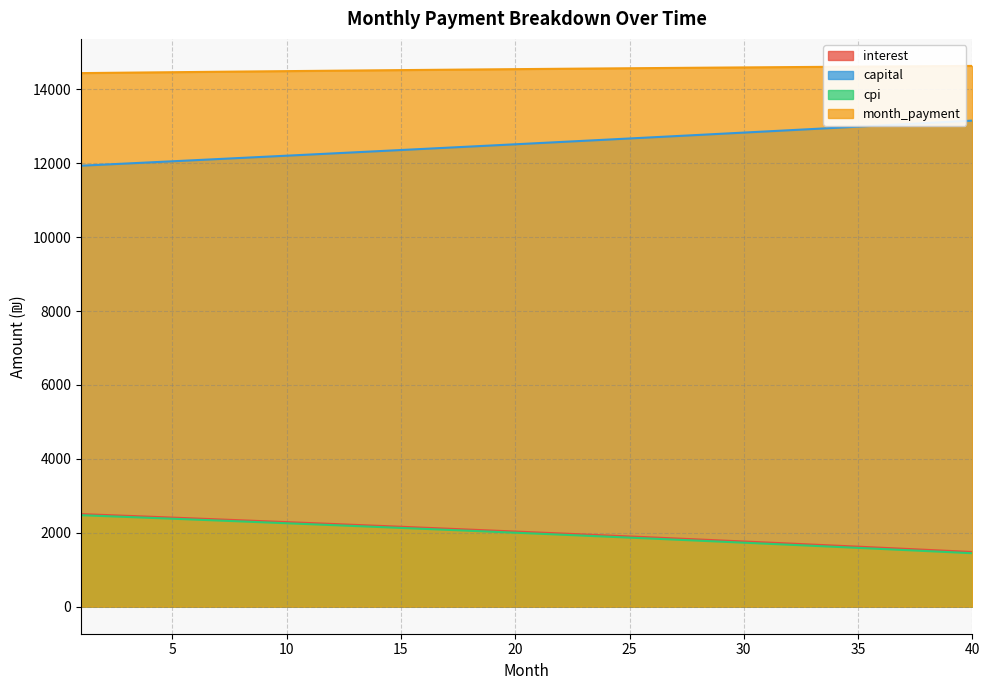

Reading left to right, extract all data points from this chart.

interest: 1=2506.2	2=2482.6	3=2458.8	4=2434.9	5=2410.9	6=2386.7	7=2362.4	8=2337.9	9=2313.3	10=2288.6	11=2263.7	12=2238.7	13=2213.6	14=2188.3	15=2162.8	16=2137.3	17=2111.6	18=2085.7	19=2059.7	20=2033.6	21=2007.3	22=1980.9	23=1954.3	24=1927.6	25=1900.7	26=1873.7	27=1846.6	28=1819.3	29=1791.8	30=1764.2	31=1736.5	32=1708.6	33=1680.5	34=1652.3	35=1624.0	36=1595.5	37=1566.8	38=1538.0	39=1509.1	40=1480.0
capital: 1=11934.5	2=11964.4	3=11994.3	4=12024.3	5=12054.3	6=12084.5	7=12114.7	8=12145.0	9=12175.3	10=12205.8	11=12236.3	12=12266.9	13=12297.5	14=12328.3	15=12359.1	16=12390.0	17=12421.0	18=12452.0	19=12483.1	20=12514.4	21=12545.6	22=12577.0	23=12608.4	24=12640.0	25=12671.6	26=12703.2	27=12735.0	28=12766.8	29=12798.8	30=12830.8	31=12862.8	32=12895.0	33=12927.2	34=12959.5	35=12991.9	36=13024.4	37=13057.0	38=13089.6	39=13122.3	40=13155.2
cpi: 1=2476.4	2=2452.7	3=2428.8	4=2404.9	5=2380.7	6=2356.5	7=2332.1	8=2307.5	9=2282.9	10=2258.1	11=2233.1	12=2208.0	13=2182.8	14=2157.4	15=2131.9	16=2106.3	17=2080.5	18=2054.6	19=2028.5	20=2002.3	21=1975.9	22=1949.4	23=1922.8	24=1896.0	25=1869.1	26=1842.0	27=1814.7	28=1787.4	29=1759.8	30=1732.2	31=1704.3	32=1676.3	33=1648.2	34=1619.9	35=1591.5	36=1562.9	37=1534.2	38=1505.3	39=1476.3	40=1447.1
month_payment: 1=14440.8	2=14447.0	3=14453.1	4=14459.2	5=14465.2	6=14471.1	7=14477.0	8=14482.9	9=14488.6	10=14494.3	11=14500.0	12=14505.6	13=14511.1	14=14516.5	15=14521.9	16=14527.3	17=14532.5	18=14537.7	19=14542.9	20=14547.9	21=14552.9	22=14557.9	23=14562.8	24=14567.6	25=14572.3	26=14577.0	27=14581.6	28=14586.1	29=14590.6	30=14595.0	31=14599.3	32=14603.6	33=14607.8	34=14611.9	35=14615.9	36=14619.9	37=14623.8	38=14627.7	39=14631.4	40=14635.1